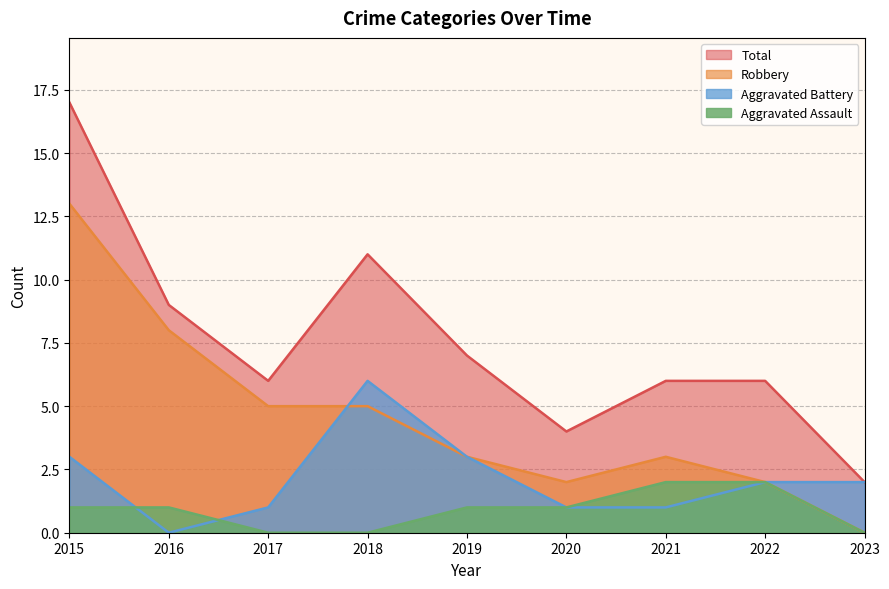

How many values in the Aggravated Assault series exceed 1?

2